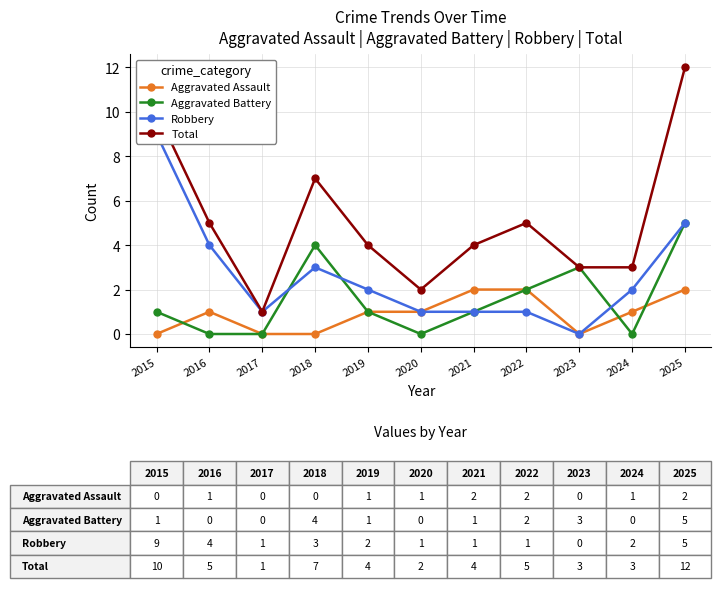

Which has a higher value, 2022 or 2020?

2022